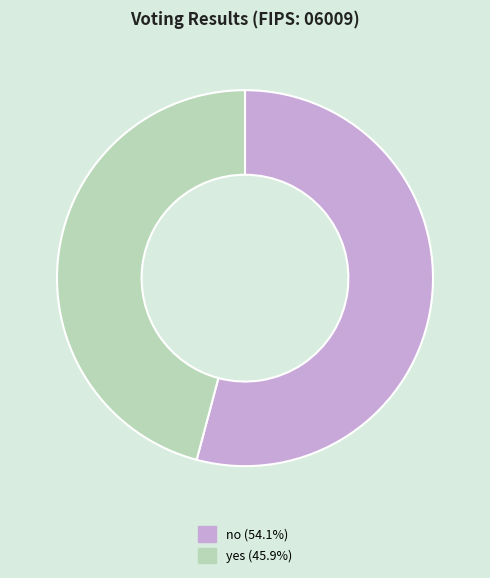

Is yes (45.9%) the majority of the pie?

No